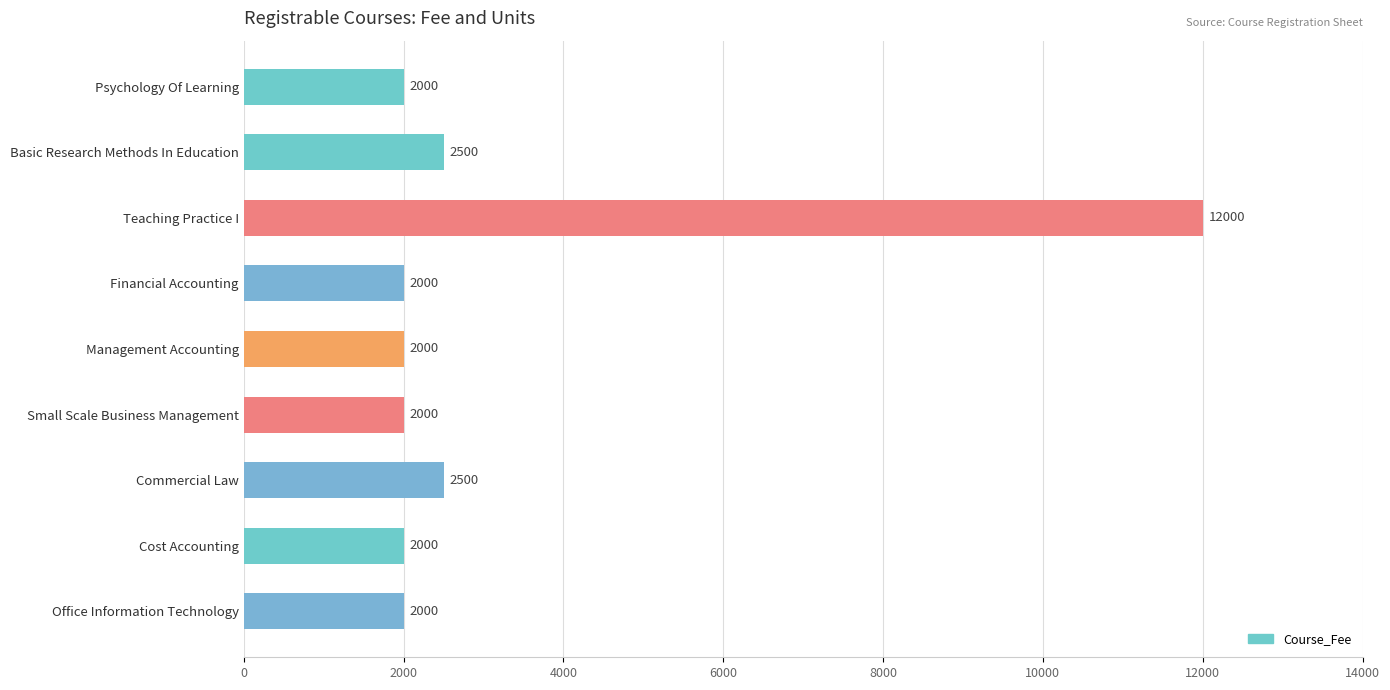

Count the number of categories in the chart.

9